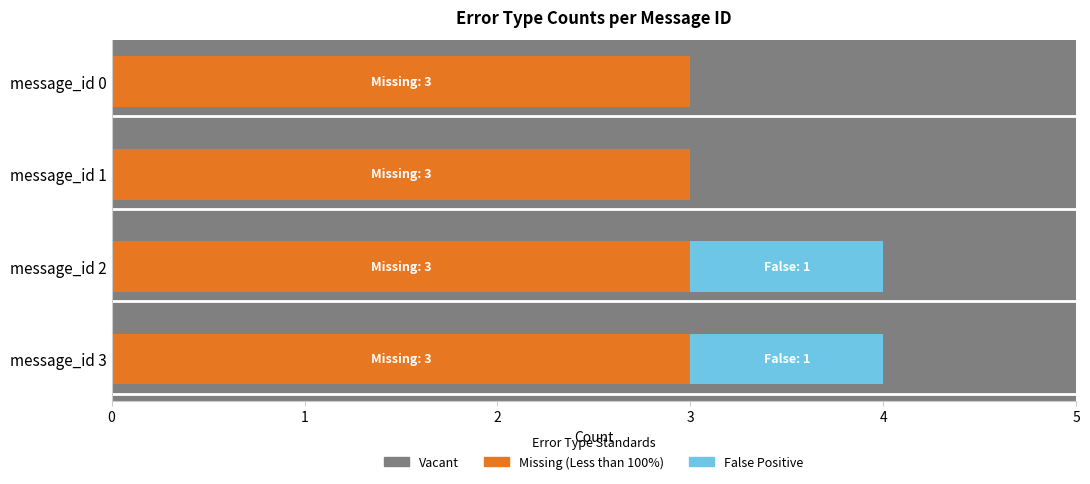

What is the sum of all Missing values?

12